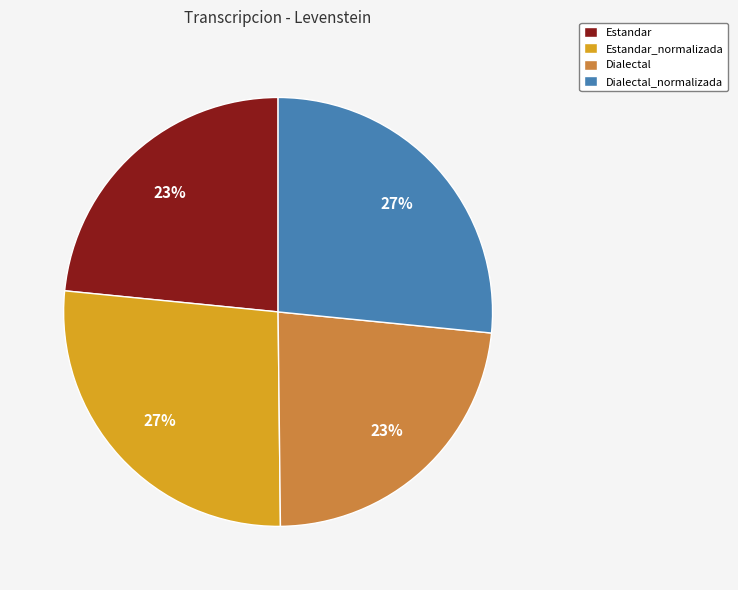

To the nearest percent, what is the average slice percentage?

25%